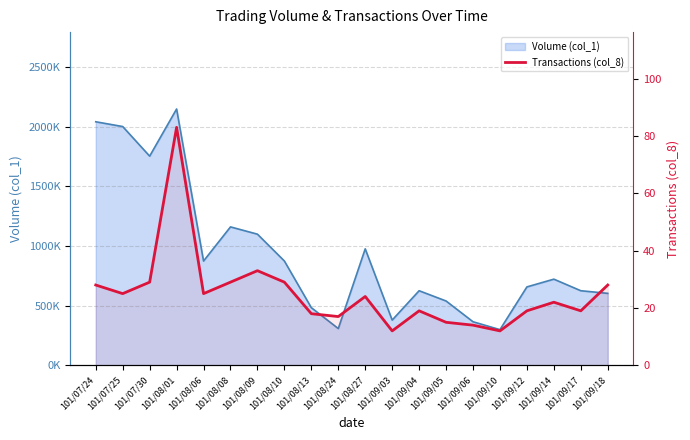

Which label corresponds to the largest value in the chart?

101/08/01